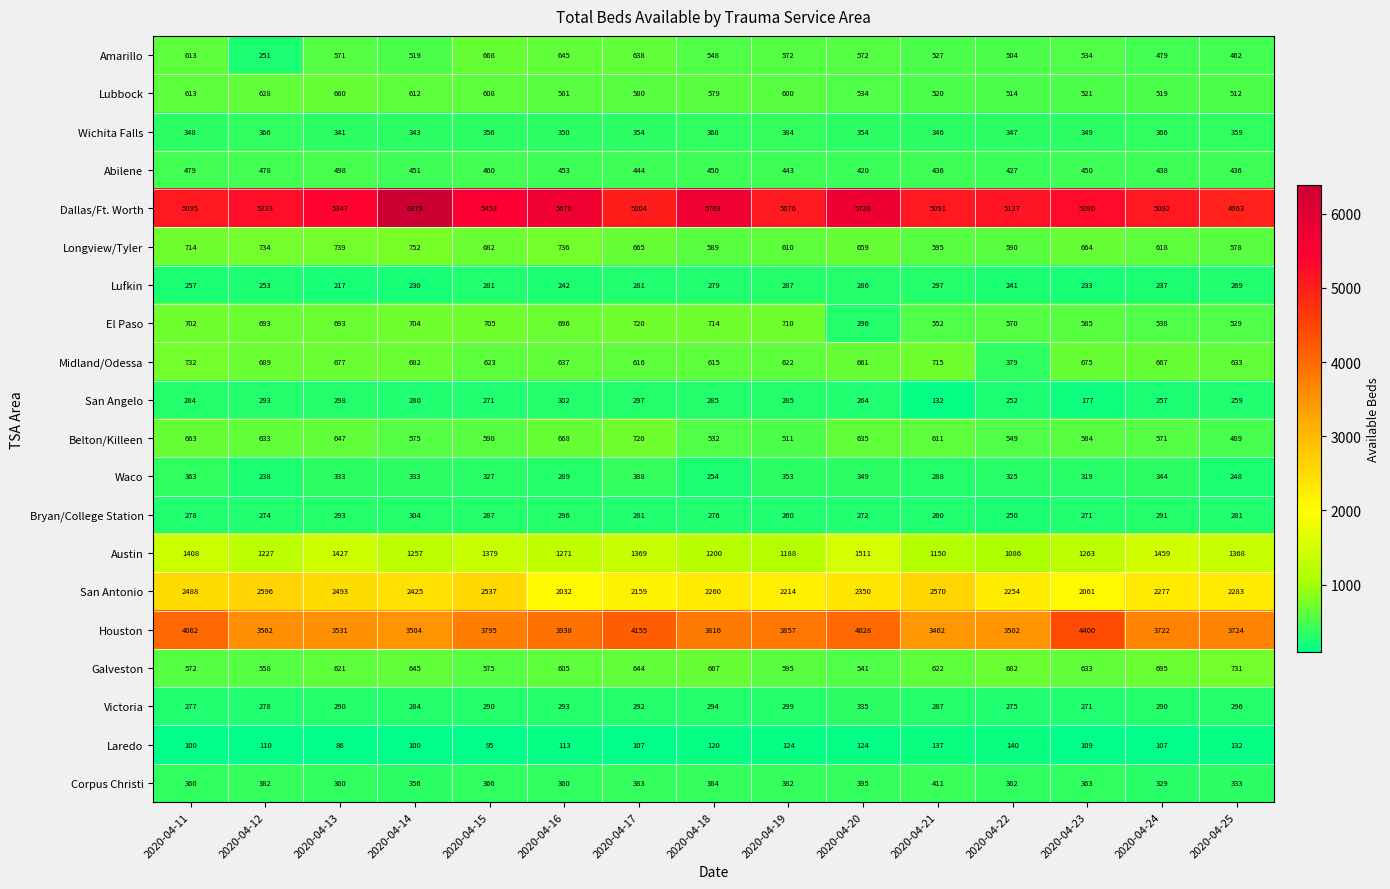

The Bryan/College Station series shows 421 at 2020-04-16. True or false?

False